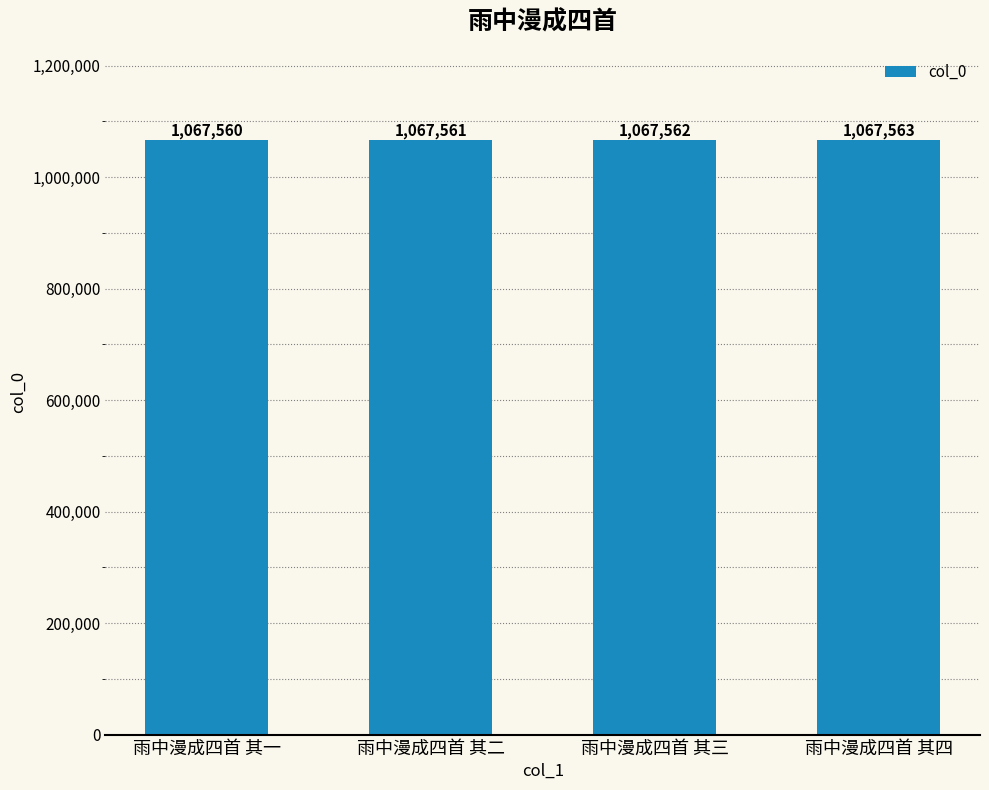

Rank the categories by value from lowest to highest.

雨中漫成四首 其一, 雨中漫成四首 其二, 雨中漫成四首 其三, 雨中漫成四首 其四